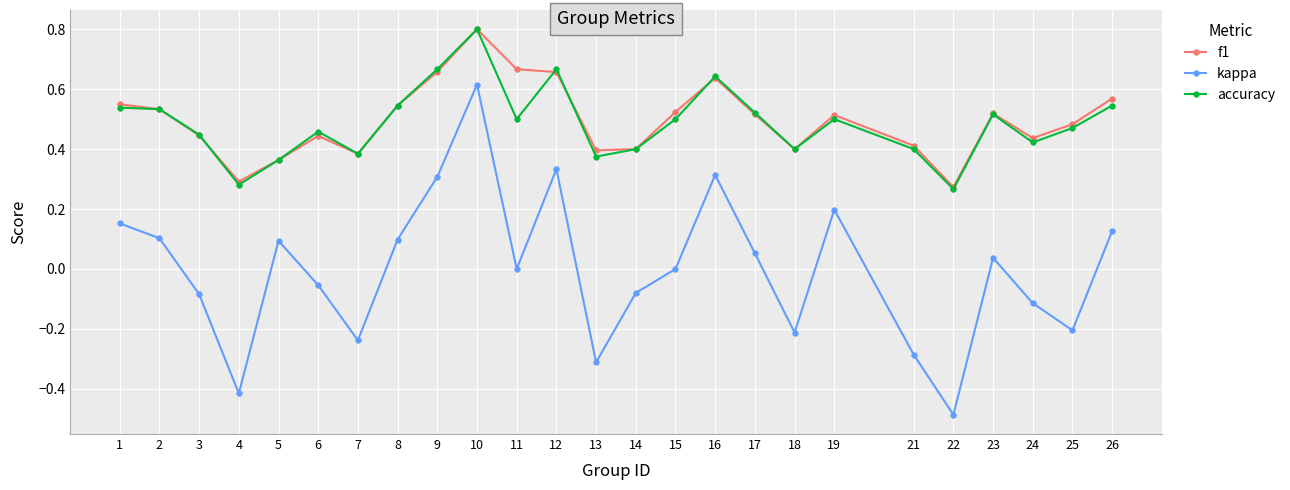

Where is the first local minimum for accuracy?

4